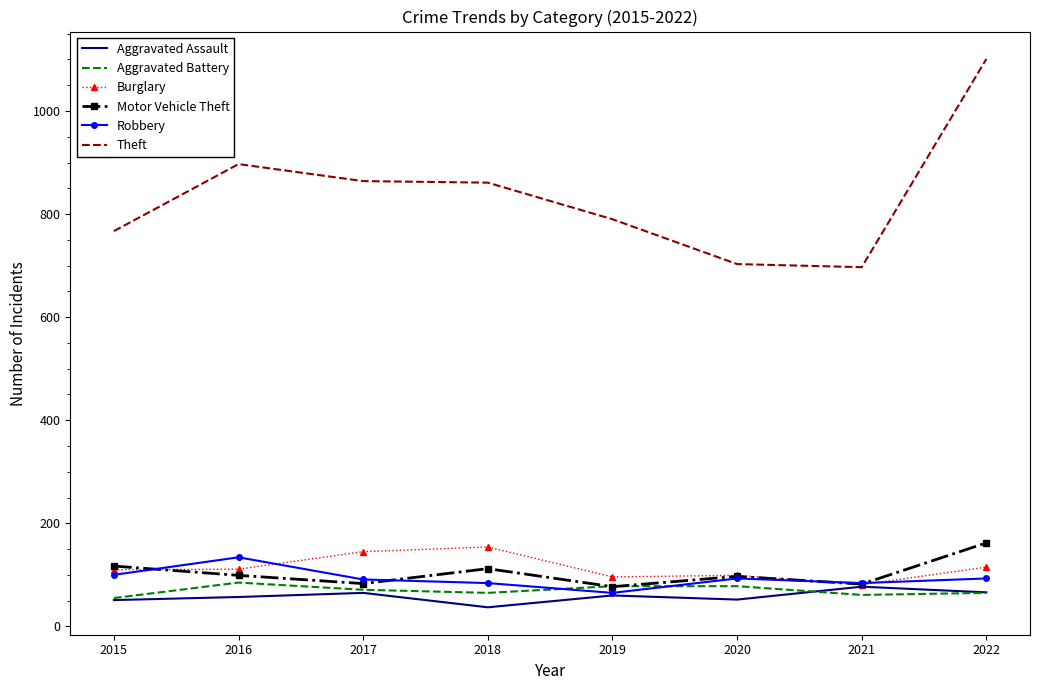

At which category is the sum across all series the highest?

2022